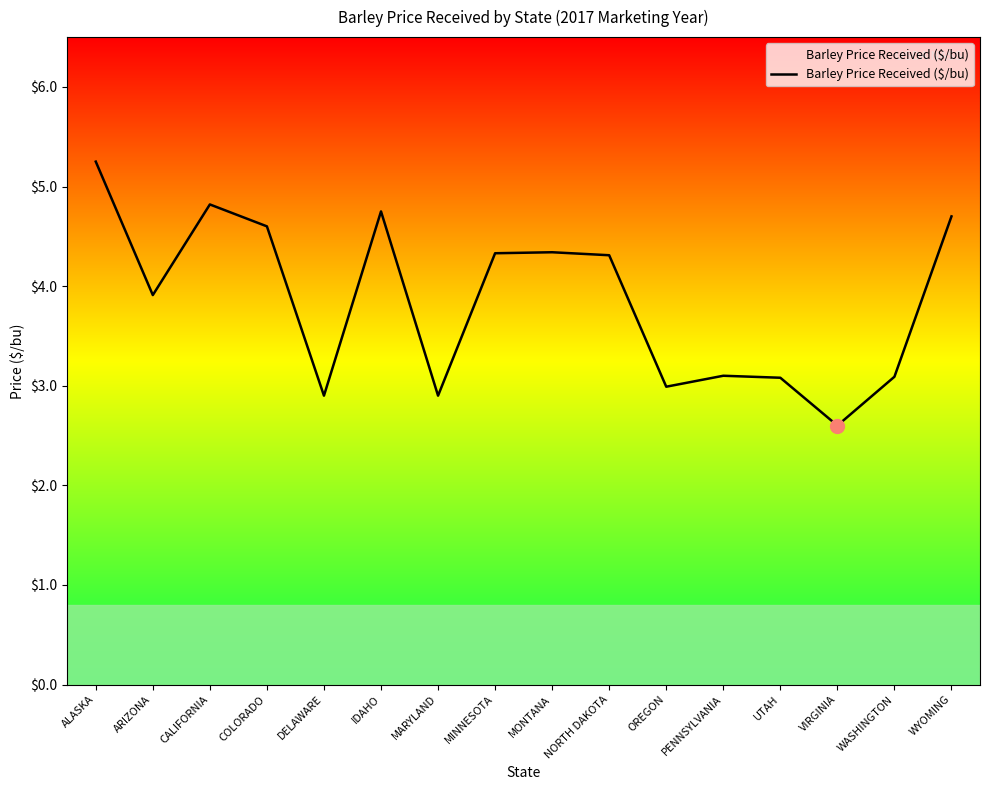

What is the smallest value displayed?

2.6